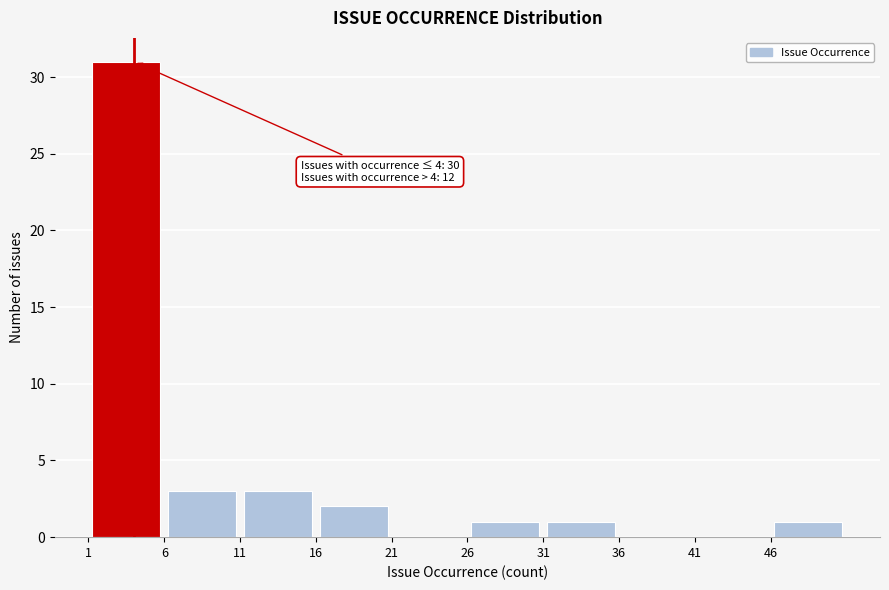

Over which range of the x-axis is the bar tallest?

1 to 6